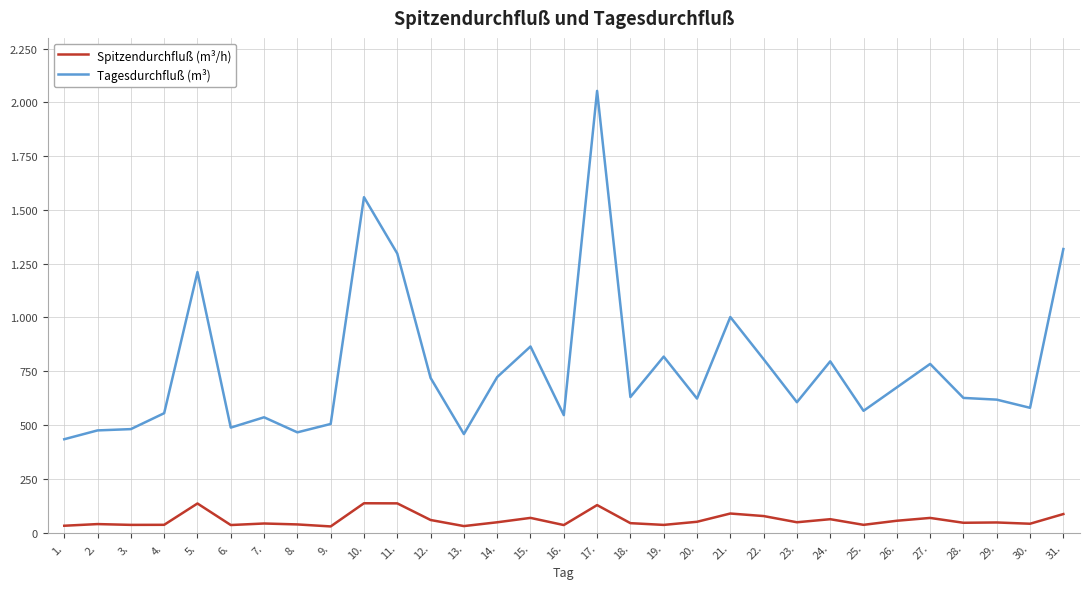

True or false: Spitzendurchfluß (m³/h) and Tagesdurchfluß (m³) intersect in this chart.

False